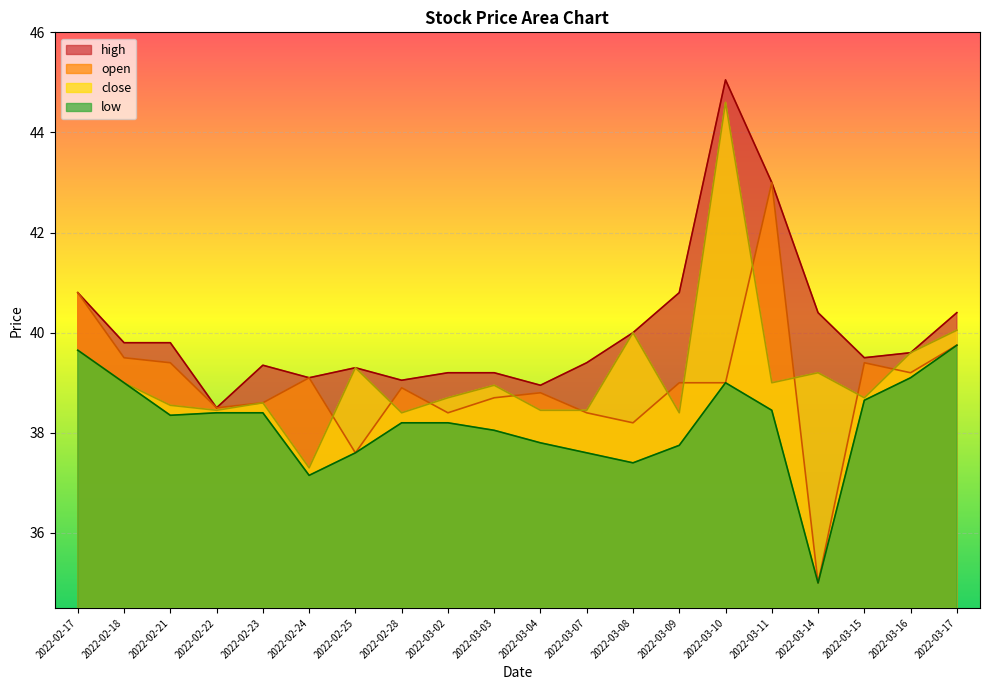

What is the label of the 11th point from the left?

2022-03-04